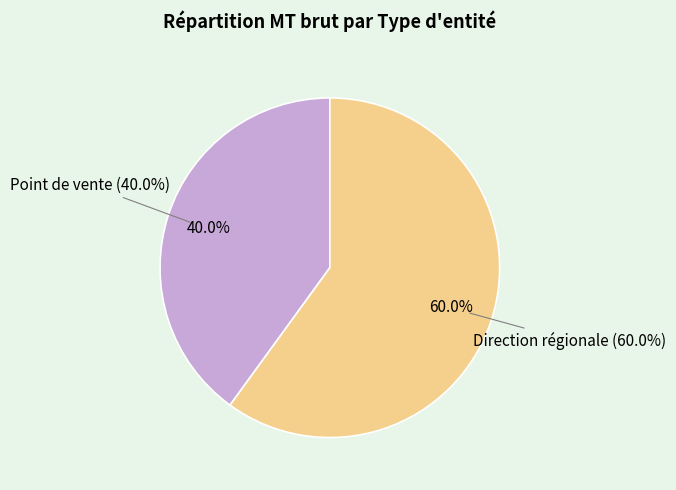

How many slices are in this pie chart?

2